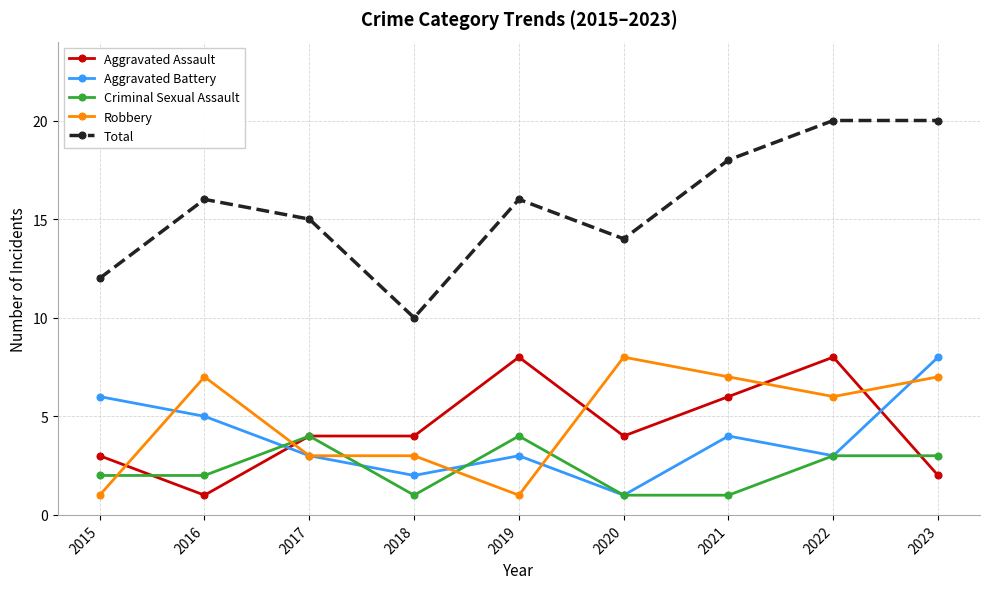

True or false: Robbery has a value of 1 at 2017.

False